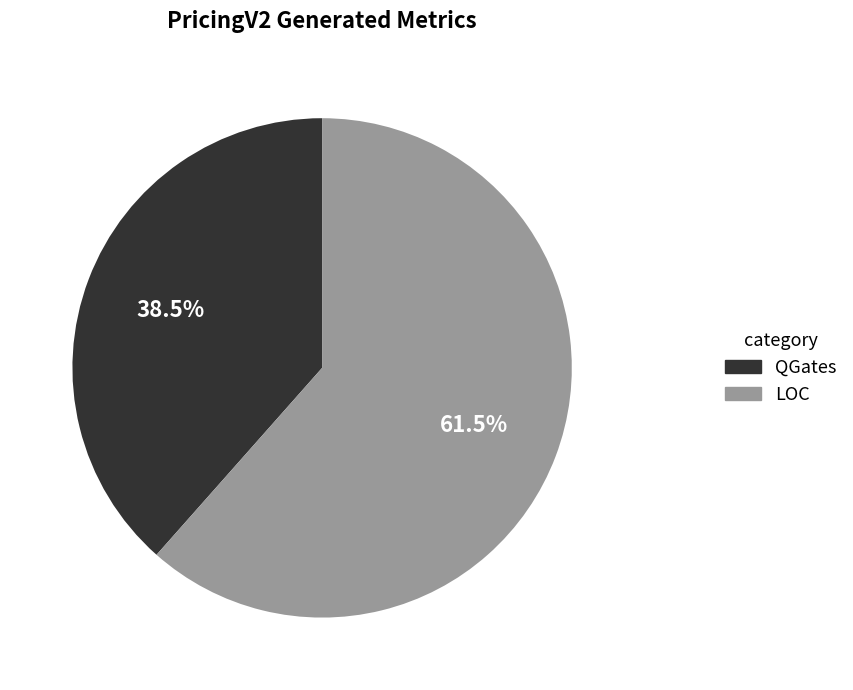

To the nearest percent, what is the average slice percentage?

50%